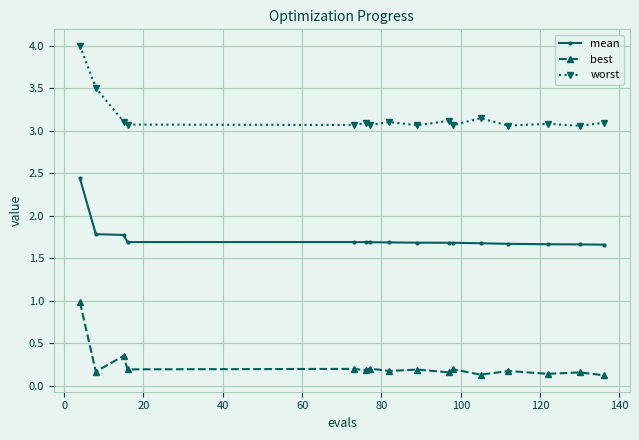

Is this an area chart (filled region under the line)?

No